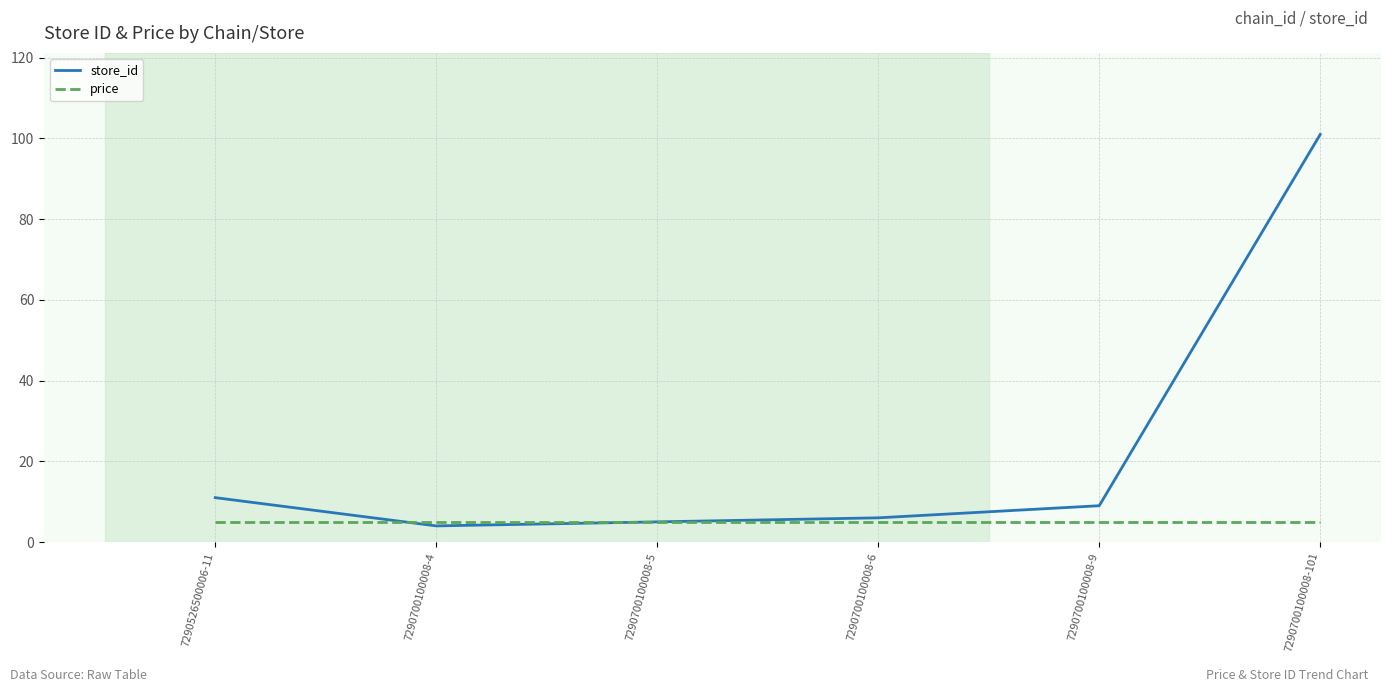

What are all the series names shown in the legend?

store_id, price